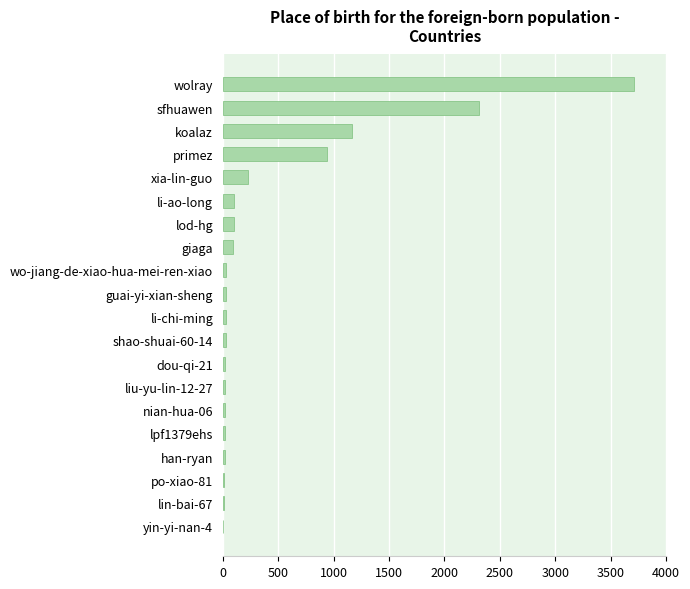

How many categories are shown in the chart?

20